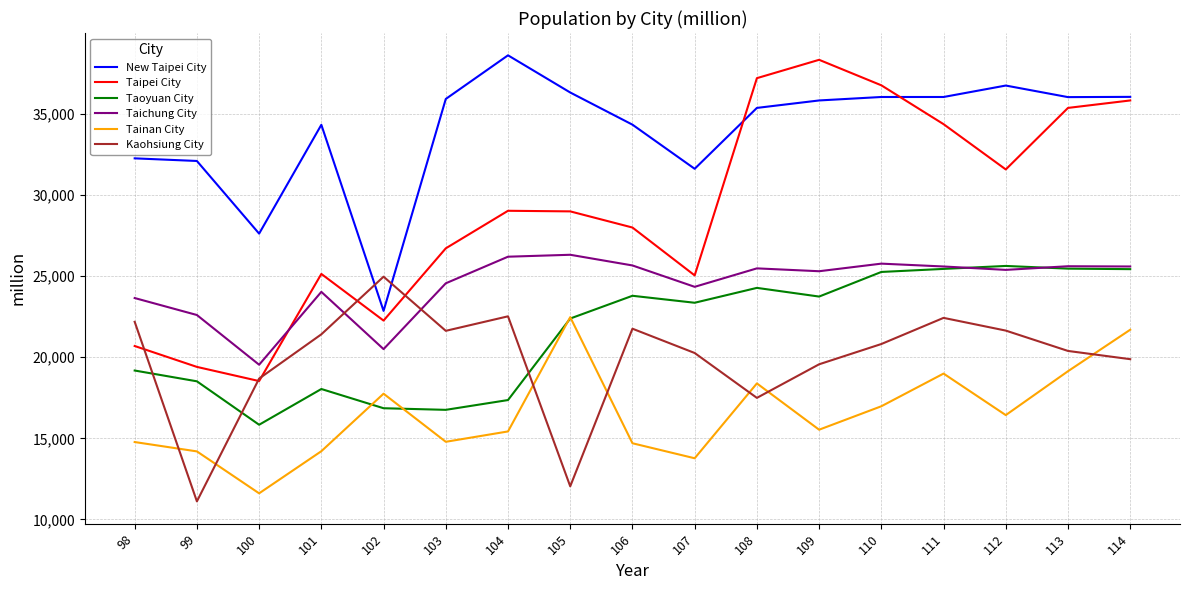

Where is the first local minimum for Tainan City?

100